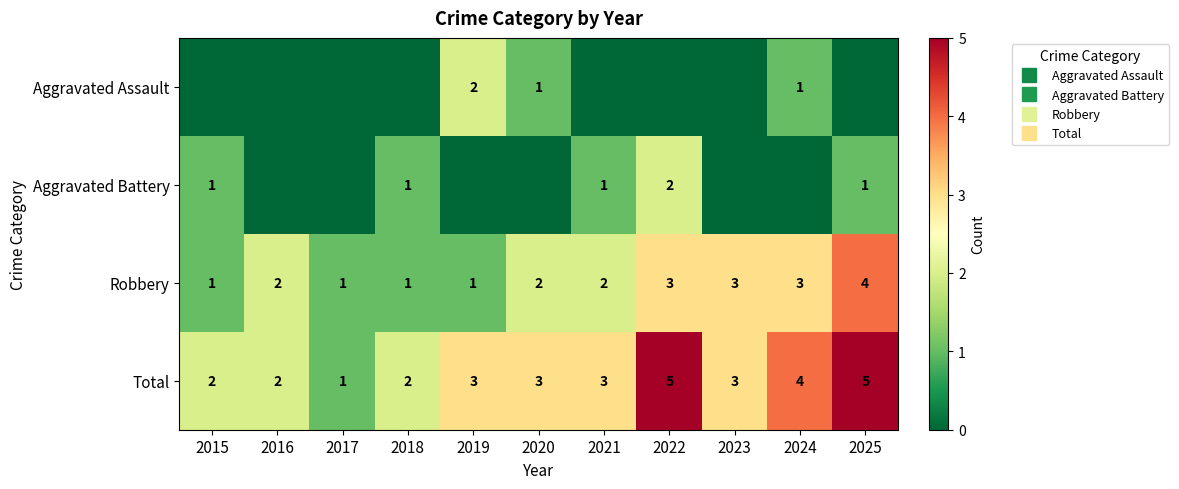

What is the spread (max minus min) of values at 2022?

5